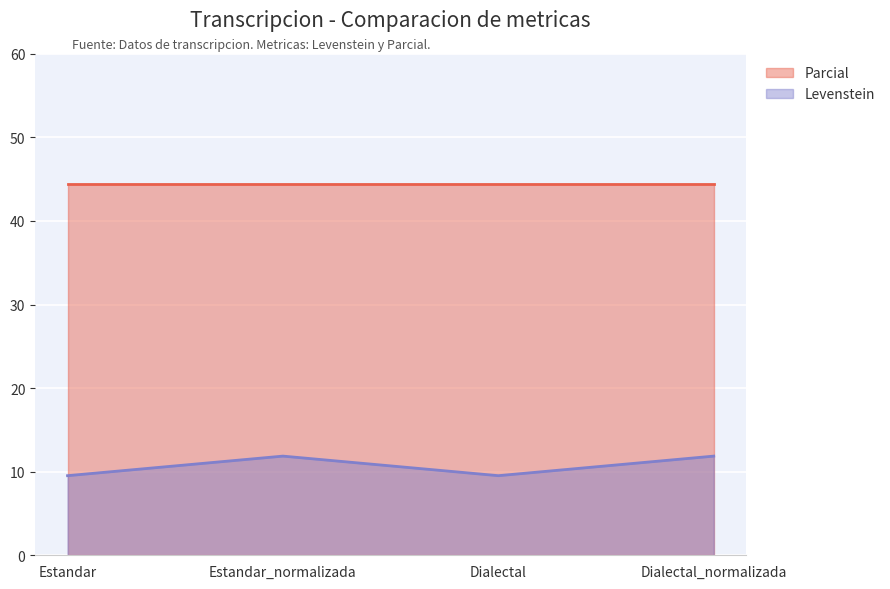

At which category does the data reach its first local valley?

Dialectal